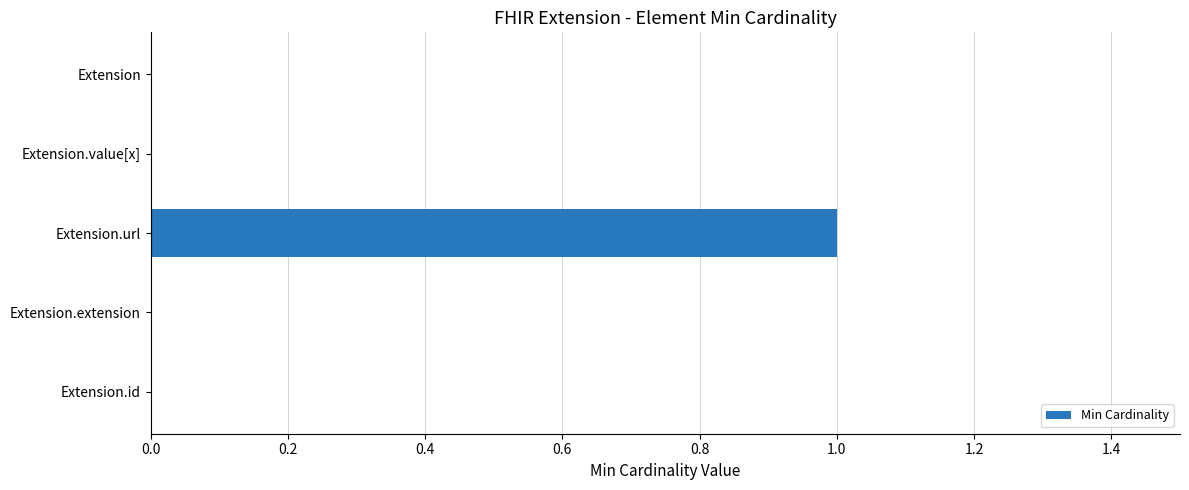

What is the greatest value displayed?

1